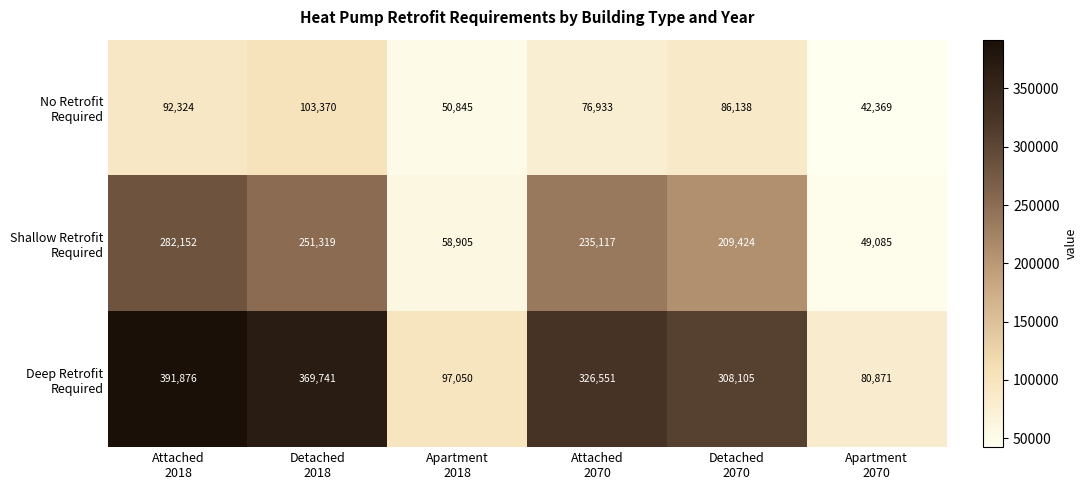

What is the minimum value shown in the chart?

42369